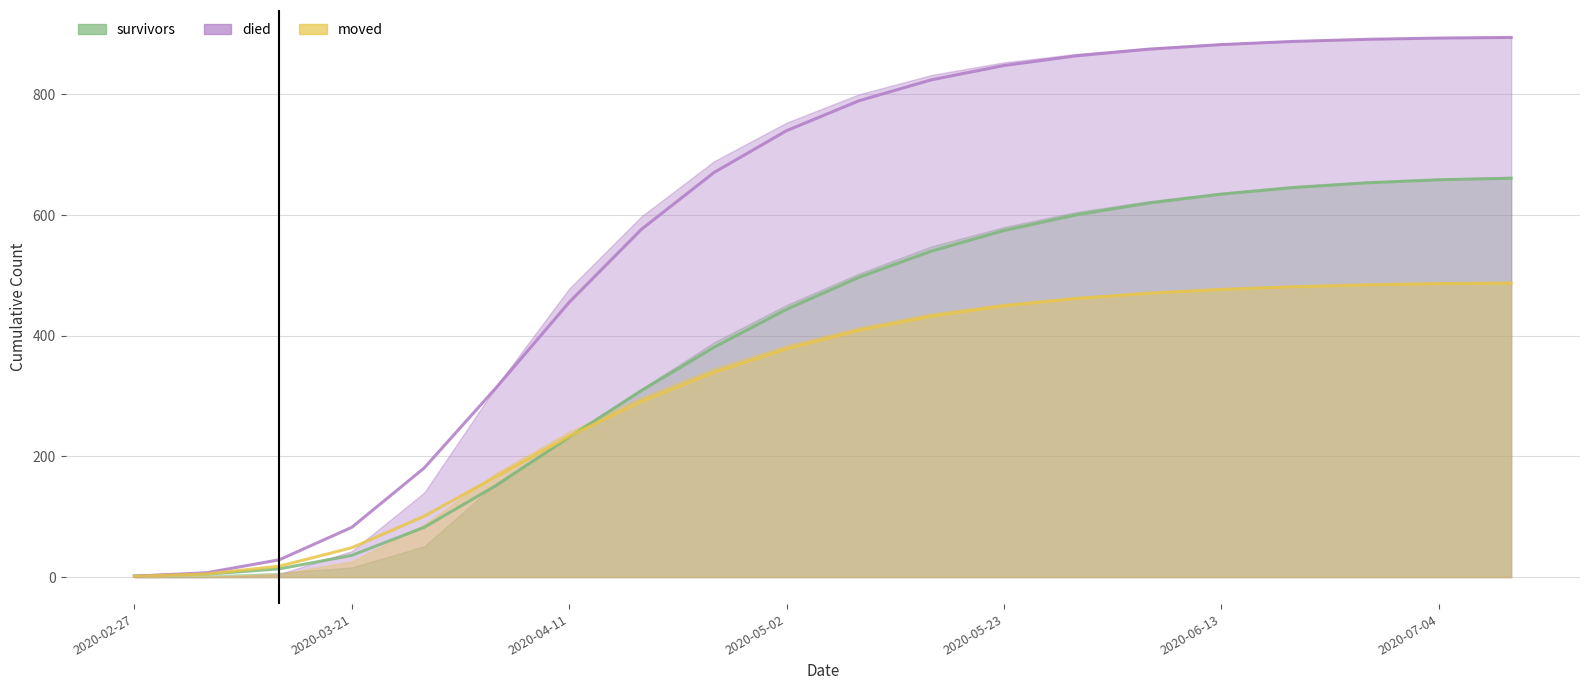

Reading left to right, list all the values displayed in this chart.

survivors: 2.0	5.0	13.6	36.0	82.5	152.4	231.7	309.3	380.8	443.7	496.8	540.2	574.3	600.3	619.8	634.6	645.5	653.3	658.4	661.0
died: 1.4	7.2	28.6	82.4	180.8	314.9	455.3	576.6	670.5	739.7	789.4	824.1	847.8	863.8	874.8	882.4	887.7	891.1	893.3	894.3
moved: 1.3	5.2	18.1	48.6	100.9	167.1	233.2	291.1	339.2	378.1	408.8	432.2	449.4	461.7	470.4	476.7	481.1	484.3	486.3	487.3